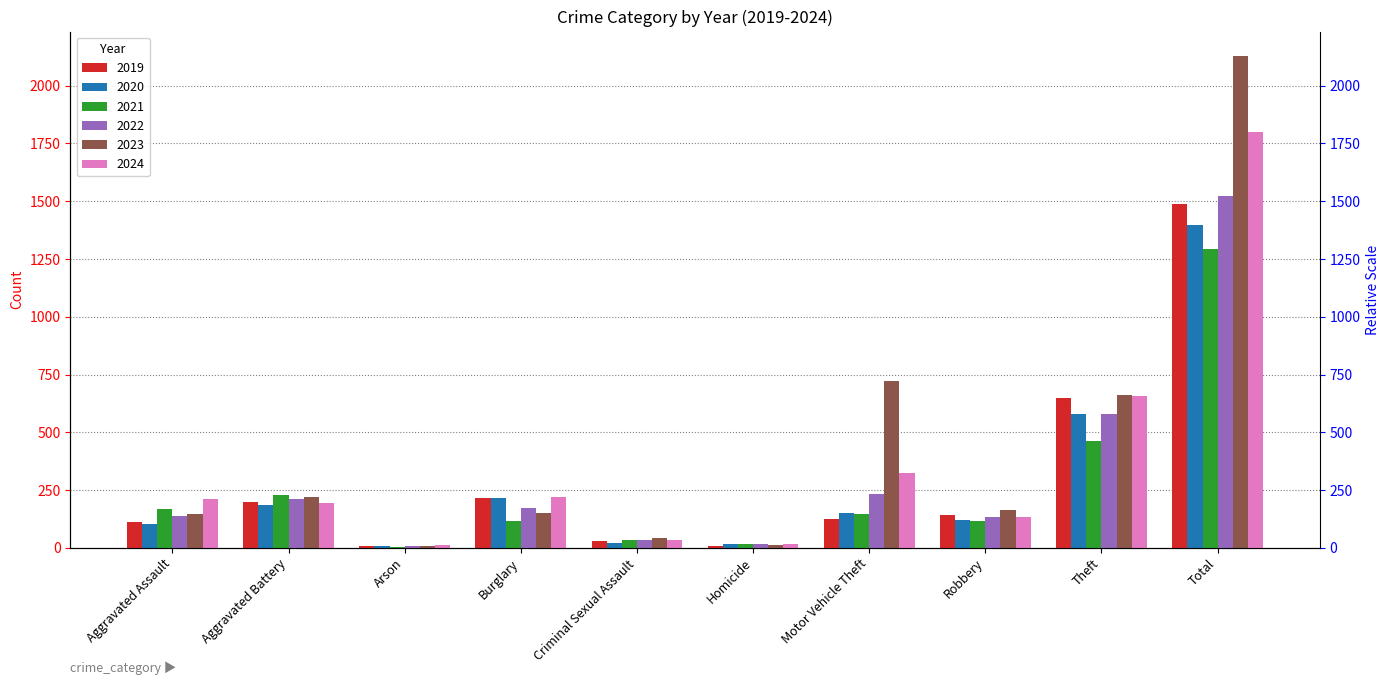

At Motor Vehicle Theft, list the series in order from smallest to largest.

2019, 2021, 2020, 2022, 2024, 2023